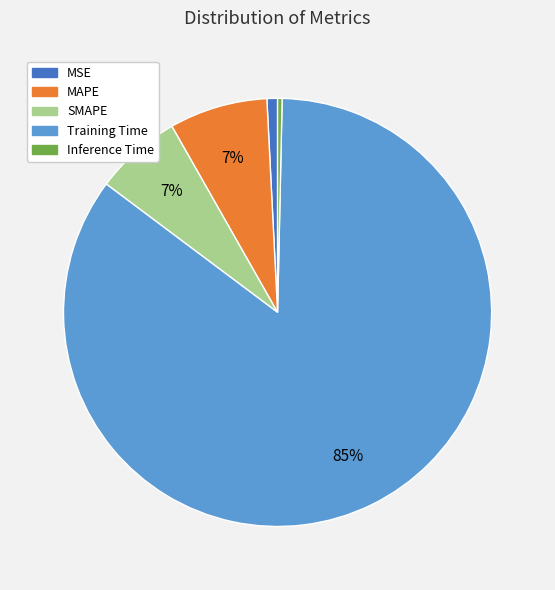

Is the sum of Inference Time and Training Time greater than half?

Yes